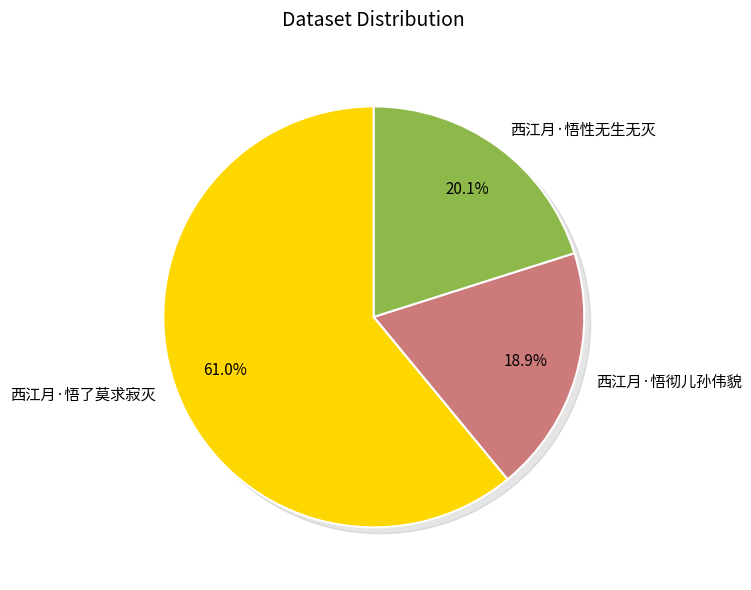

How many segments does this pie chart have?

3